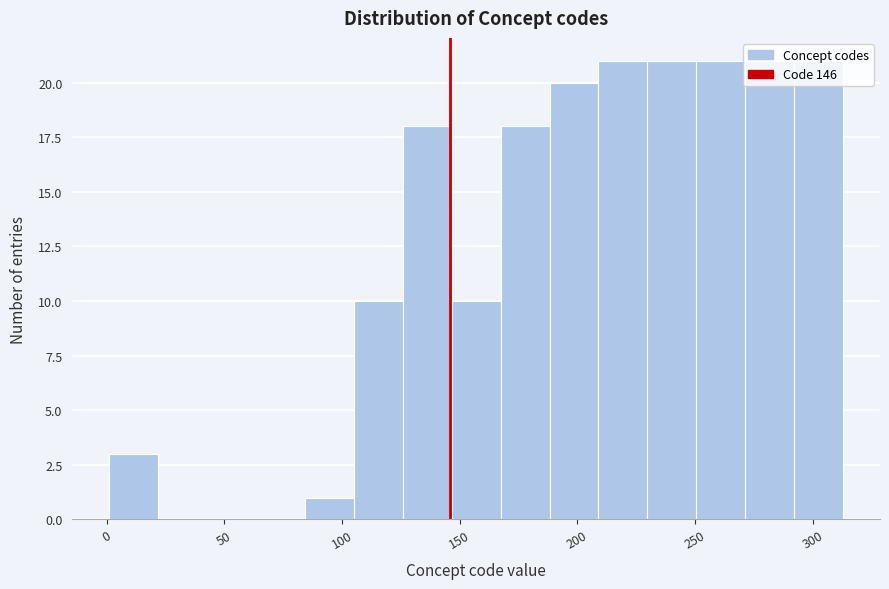

How tall is the bar that spans 145 to 165 on the x-axis? Neither the bar edges nor the heights are printed on the chart, so give them approximately, as read against the axes.

10